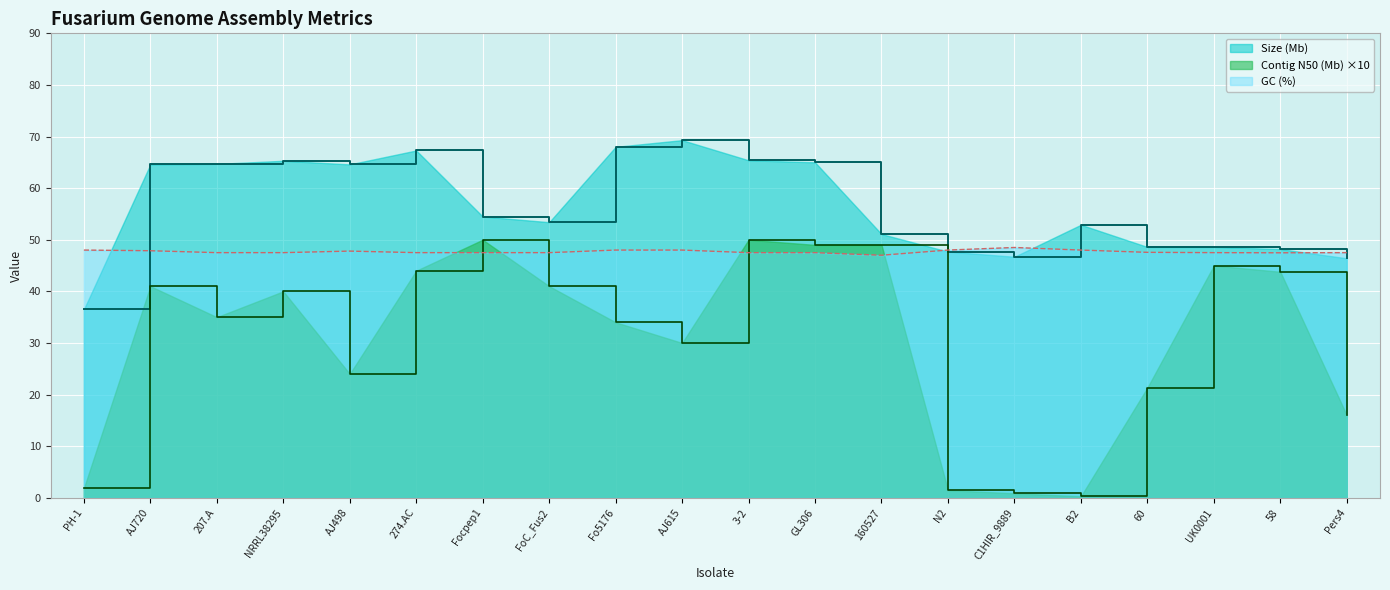

Reading left to right, transcribe all the data shown in this chart.

Size (Mb): 36.5	64.6	64.7	65.3	64.6	67.3	54.5	53.4	68.0	69.3	65.4	65.0	51.1	47.7	46.7	52.9	48.6	48.6	48.2	46.4
Contig N50 (Mb): 1.8	41.0	35.0	40.0	24.0	44.0	50.0	41.0	34.0	30.0	50.0	49.0	49.0	1.5	0.9	0.3	21.3	45.0	43.8	16.0
GC (%): 48.0	47.9	47.5	47.5	47.8	47.5	47.5	47.5	48.0	48.0	47.5	47.5	47.0	48.0	48.5	48.0	47.6	47.5	47.5	47.5